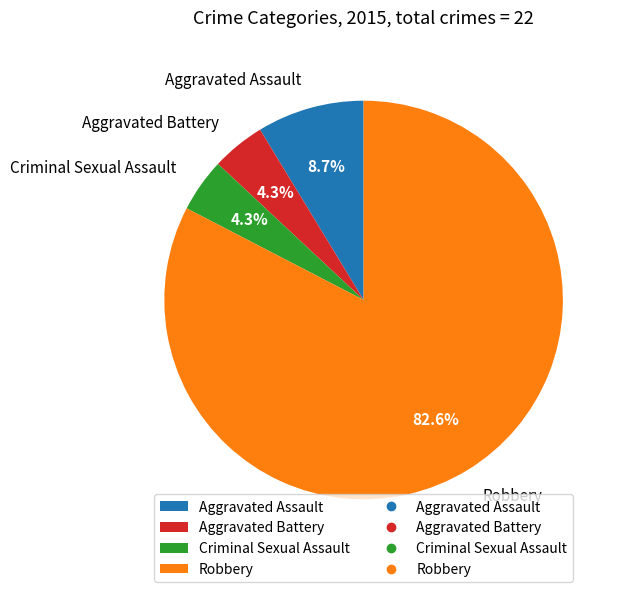

Which category has the biggest portion of the pie?

Robbery